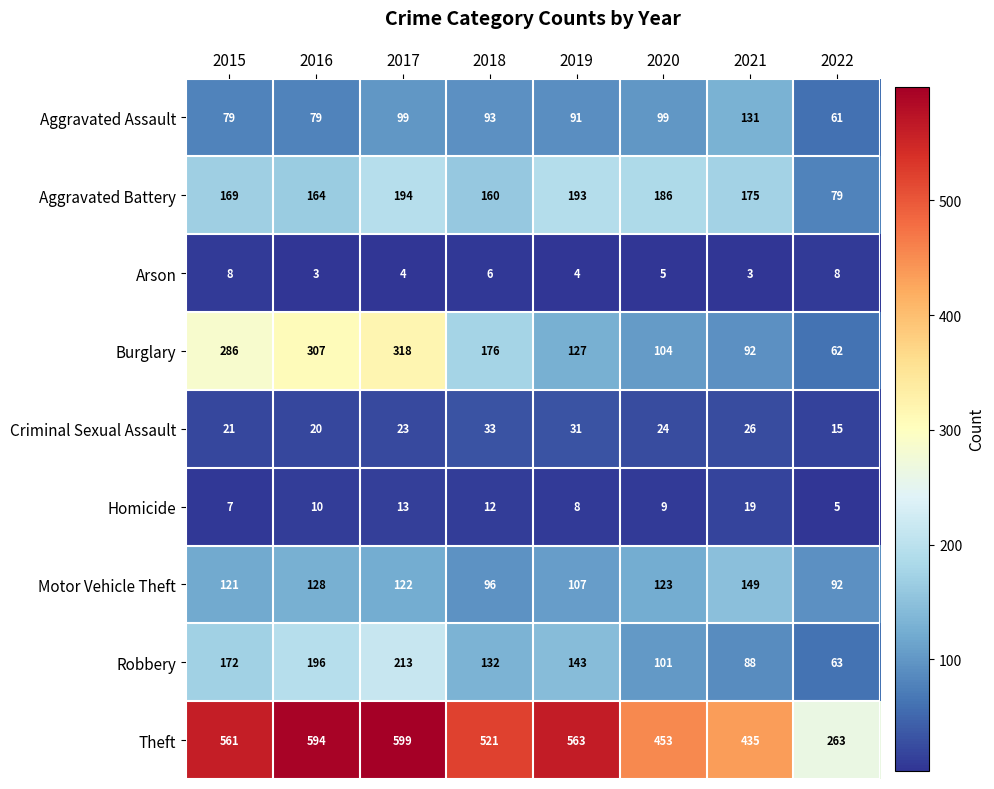

What is the difference between the Aggravated Assault values at 2021 and 2020?

32